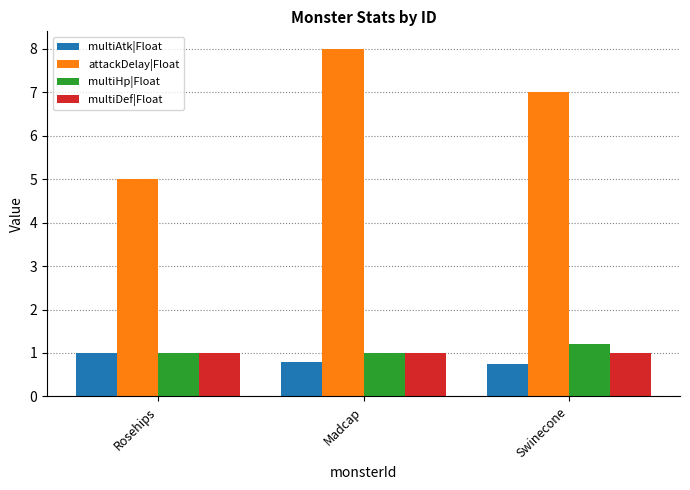

What position from the right is Madcap?

2